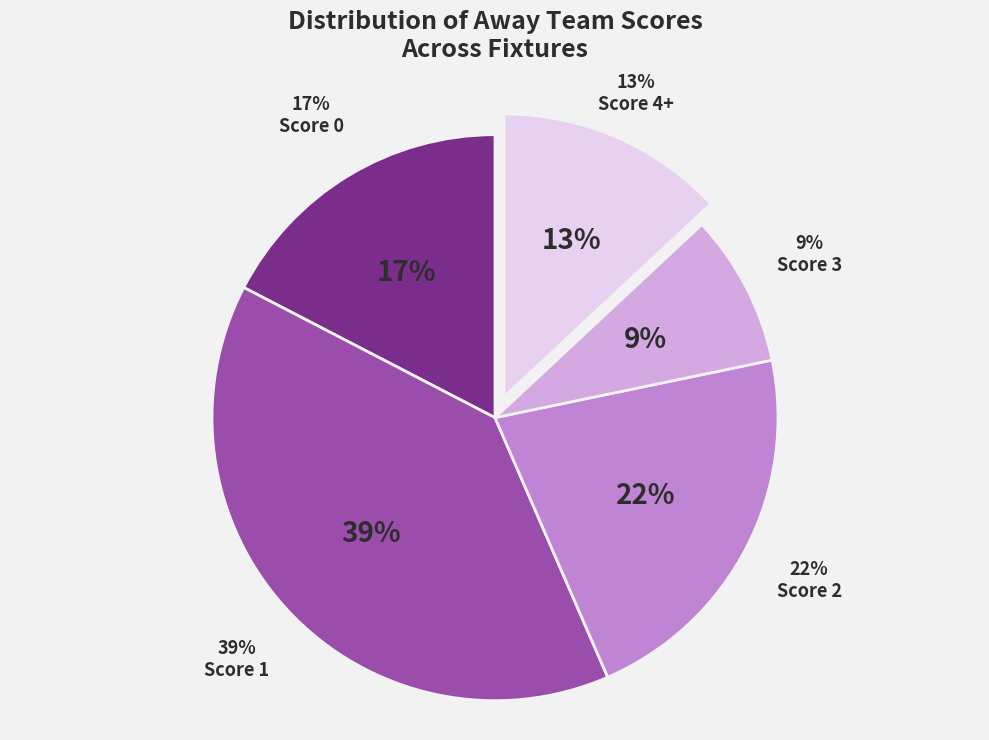

How many slices are in this pie chart?

5